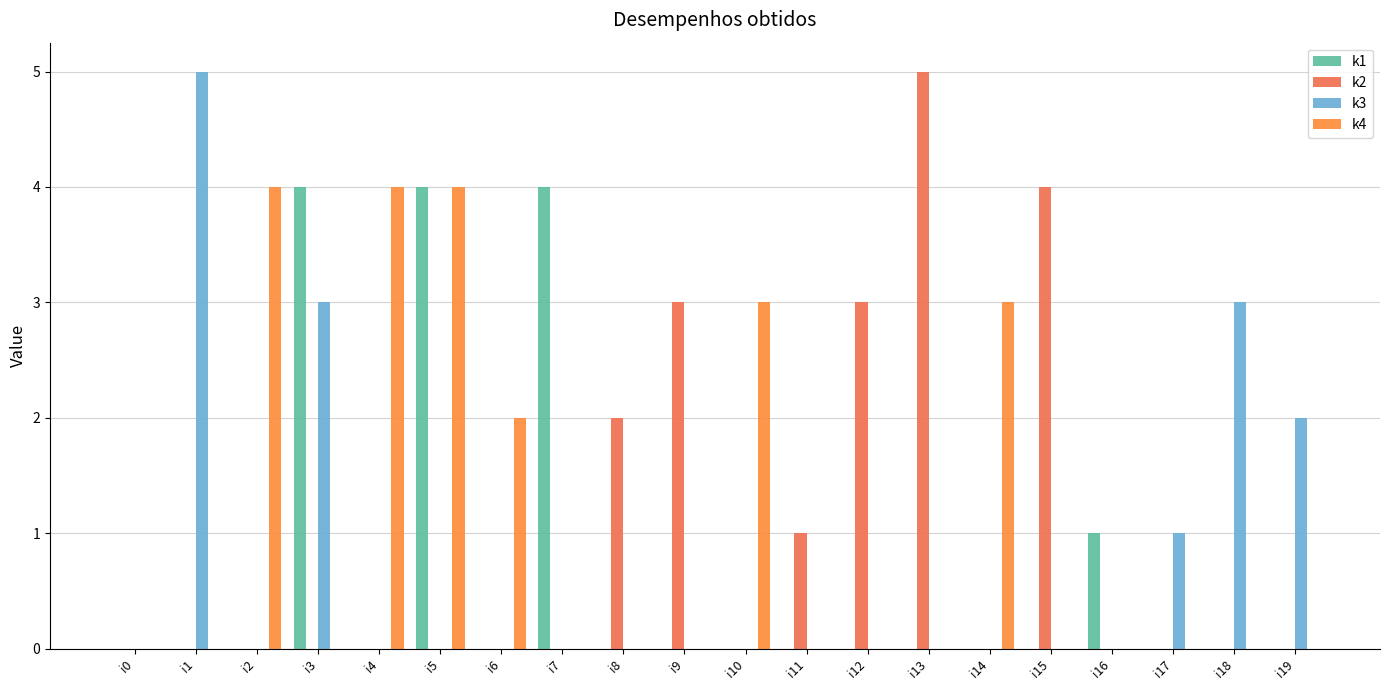

Reading left to right, extract all data points from this chart.

k1: 0	0	0	4	0	4	0	4	0	0	0	0	0	0	0	0	1	0	0	0
k2: 0	0	0	0	0	0	0	0	2	3	0	1	3	5	0	4	0	0	0	0
k3: 0	5	0	3	0	0	0	0	0	0	0	0	0	0	0	0	0	1	3	2
k4: 0	0	4	0	4	4	2	0	0	0	3	0	0	0	3	0	0	0	0	0